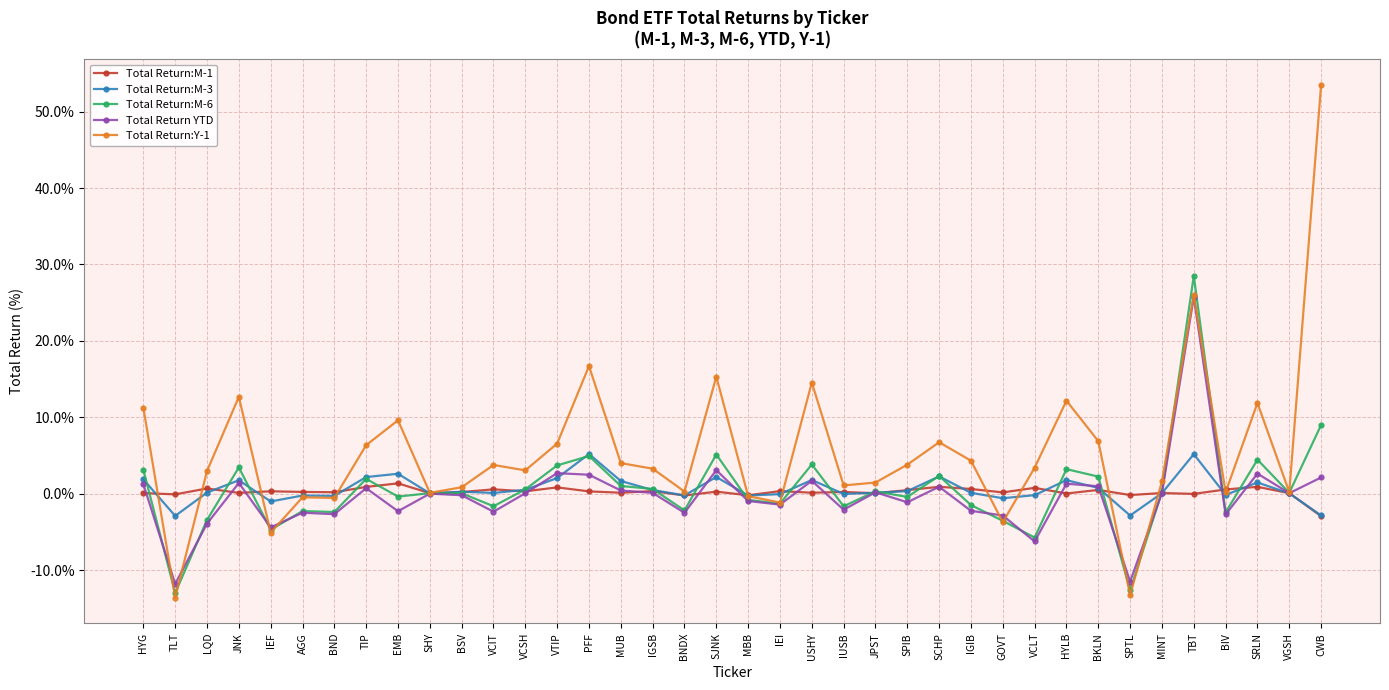

What is the minimum value for Total Return:Y-1?

-13.6